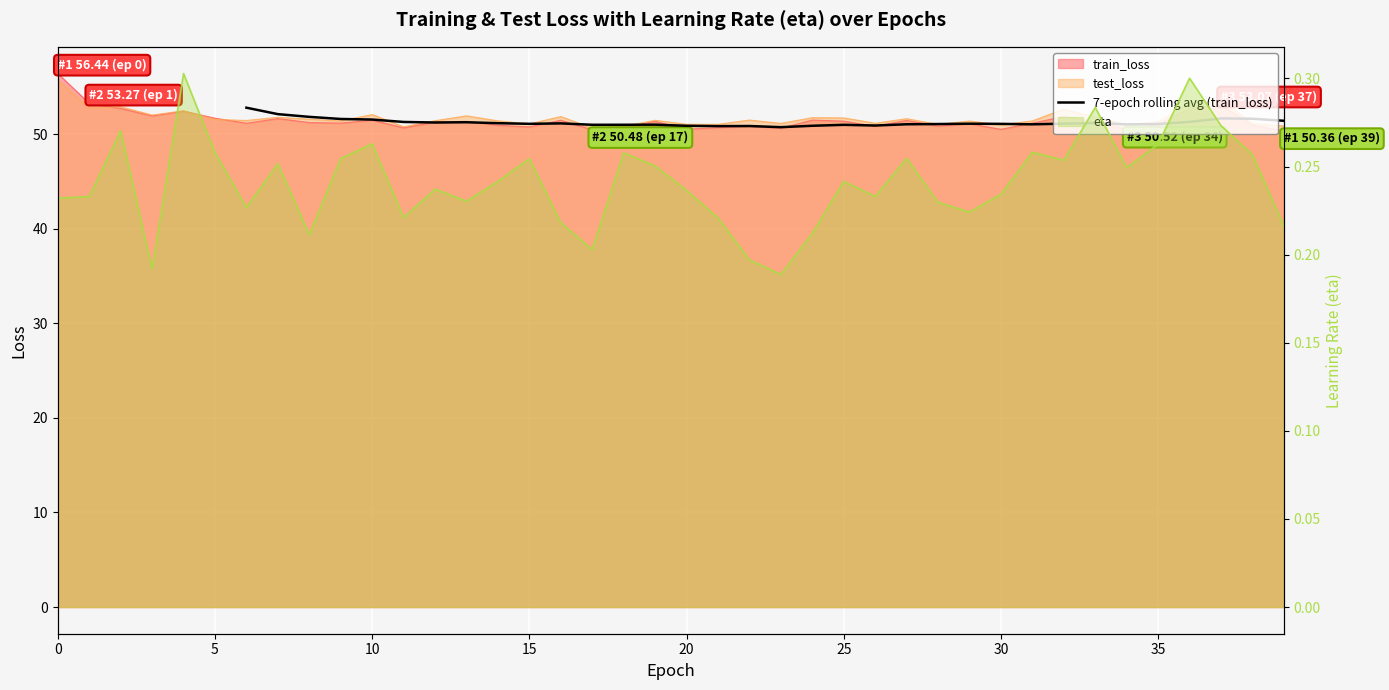

Is it true that the value at 25 is 51.3?

True